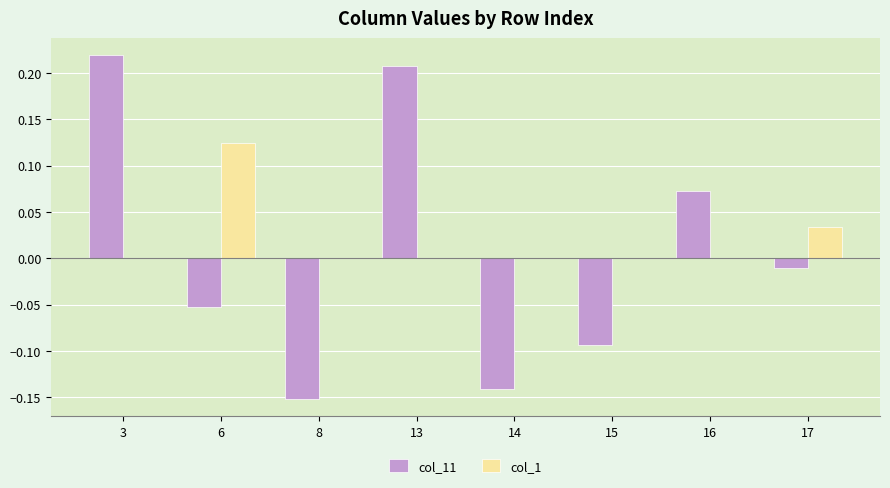

The value of col_1 at 8 is 0.0. True or false?

True